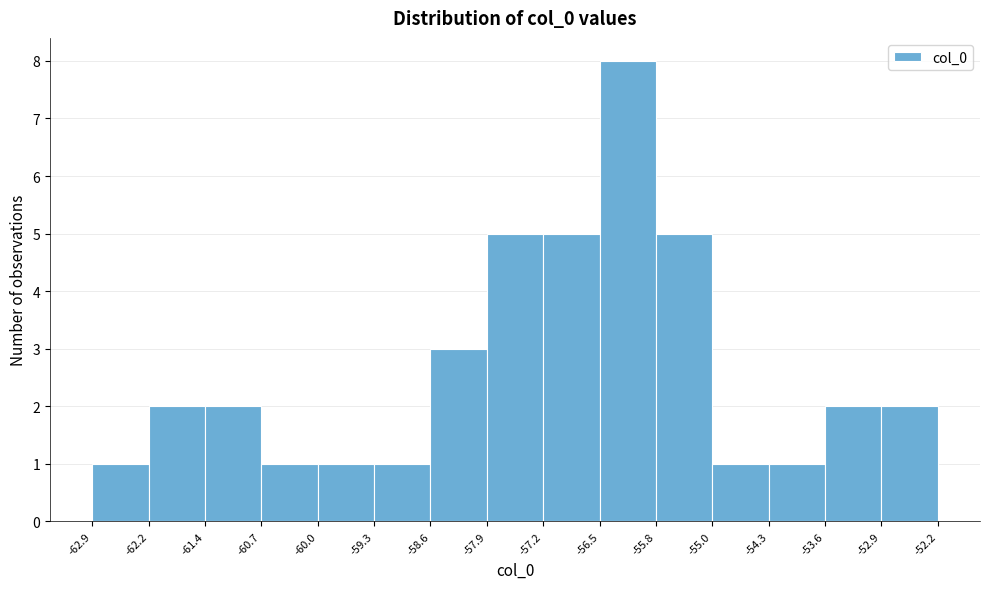

Reading left to right, list every bar in this chart as the range it spans on the x-axis followed by its height. The values are not printed on the chart, so give them approximately, as read against the axis.

-62.9 to -62.2: 1
-62.2 to -61.4: 2
-61.4 to -60.7: 2
-60.7 to -60.0: 1
-60.0 to -59.3: 1
-59.3 to -58.6: 1
-58.6 to -57.9: 3
-57.9 to -57.2: 5
-57.2 to -56.5: 5
-56.5 to -55.8: 8
-55.8 to -55.0: 5
-55.0 to -54.3: 1
-54.3 to -53.6: 1
-53.6 to -52.9: 2
-52.9 to -52.2: 2